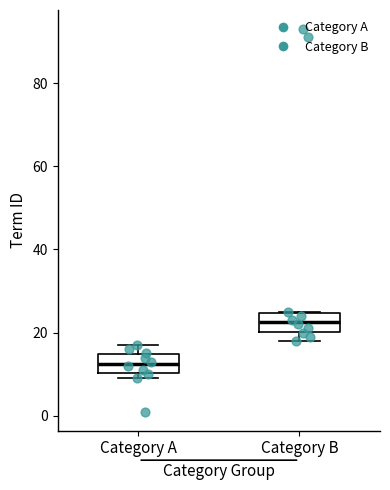

Reading left to right, read every box against the y-axis: the position of its median line, the range the box covers, and the ends of its whiskers. The values are not printed on the chart, so give them approximately, as read against the axis.

Category A: median 12, box 10 to 14, whiskers 10 (just below the box's lower edge) to 18
Category B: median 22, box 20 to 24, whiskers 18 to 26